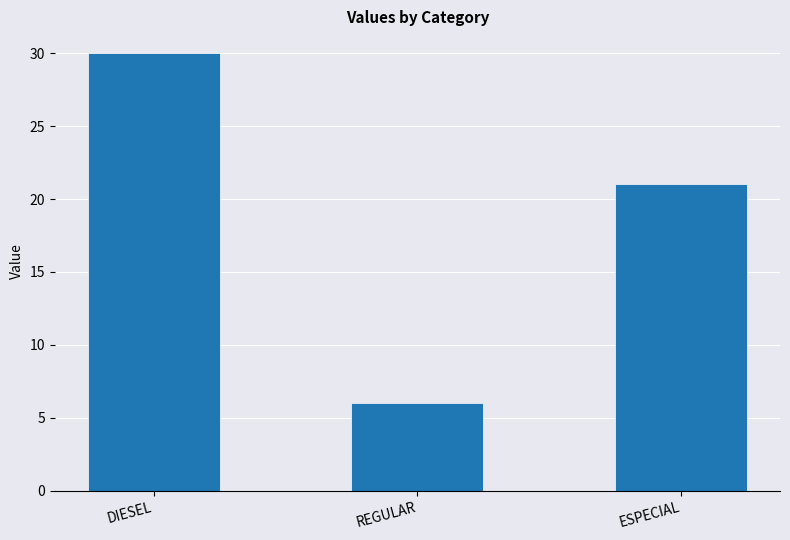

What is the sum of the values at REGULAR and DIESEL?

36